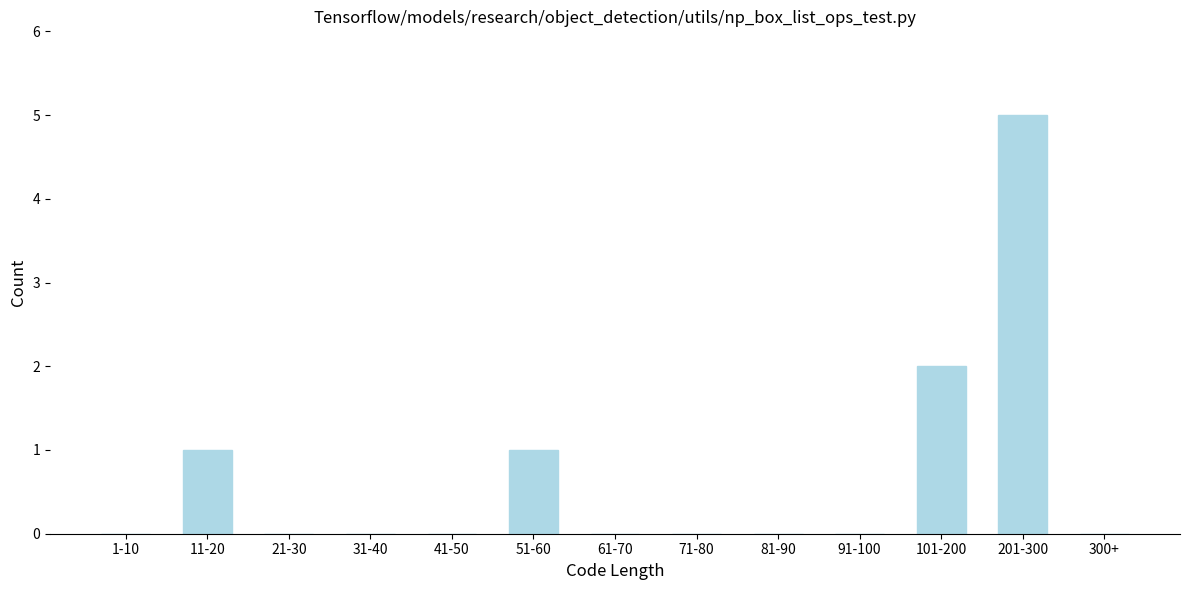

Reading left to right, extract all data points from this chart.

1-10=0	11-20=1	21-30=0	31-40=0	41-50=0	51-60=1	61-70=0	71-80=0	81-90=0	91-100=0	101-200=2	201-300=5	300+=0